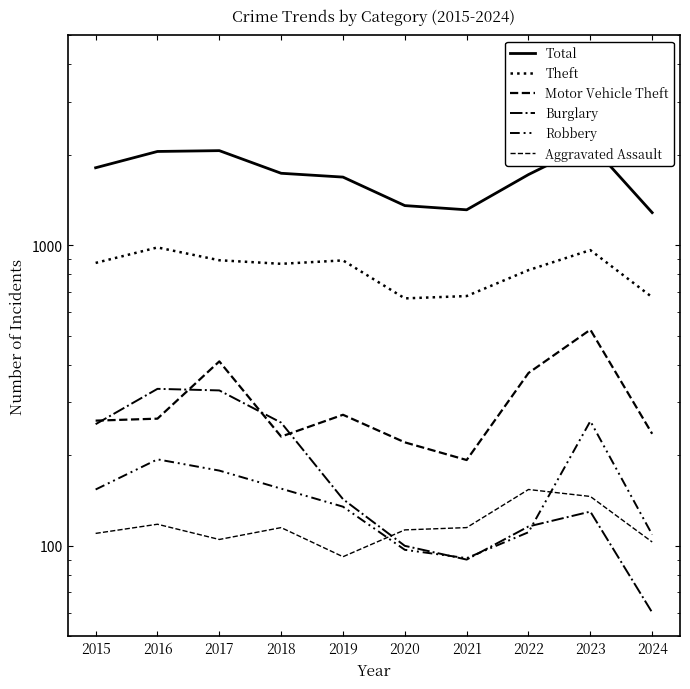

Is the value of Burglary at 2015 greater than the value of Robbery at 2022?

Yes